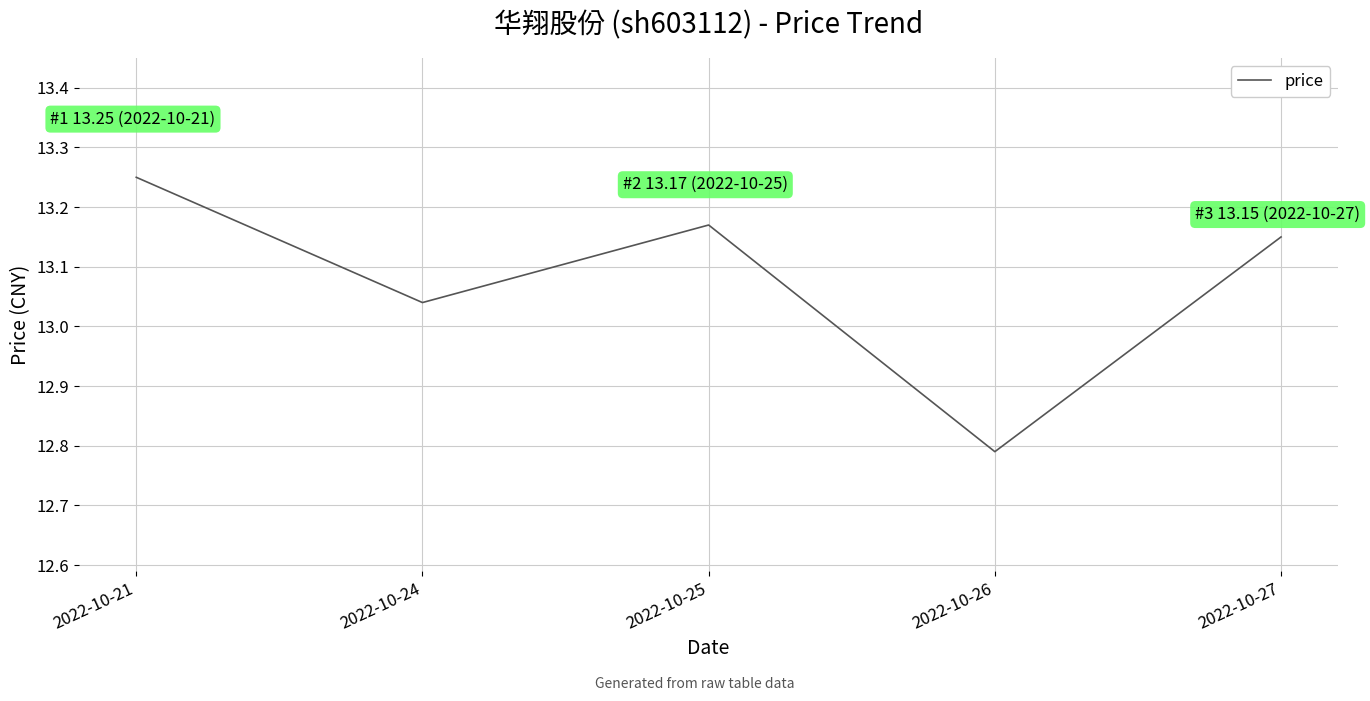

What is the average value?

13.1